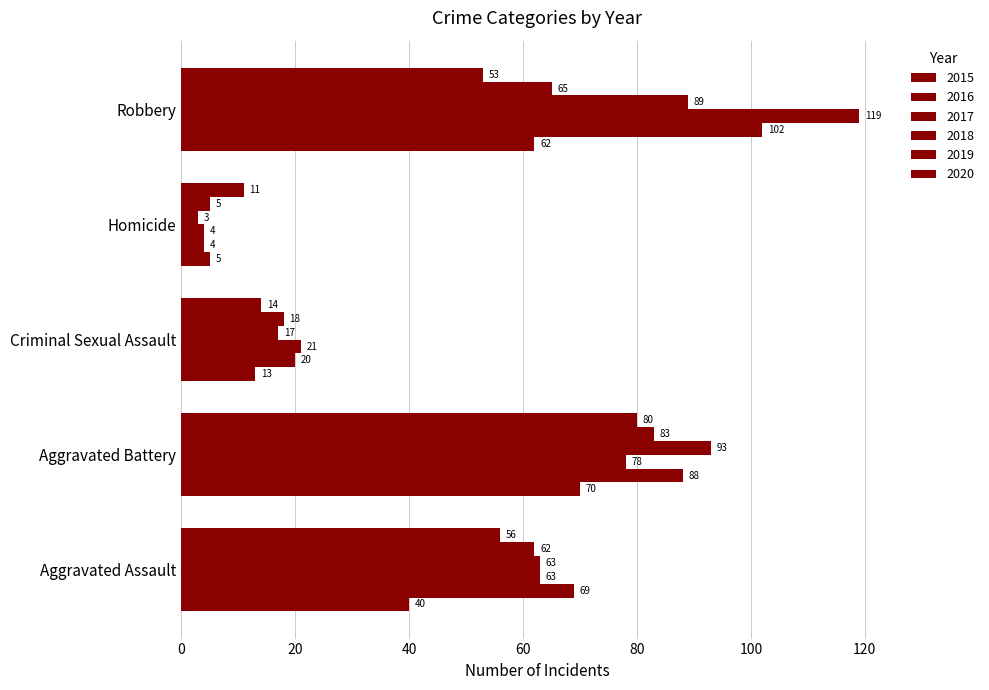

How many values in the 2019 series are below 62?

2